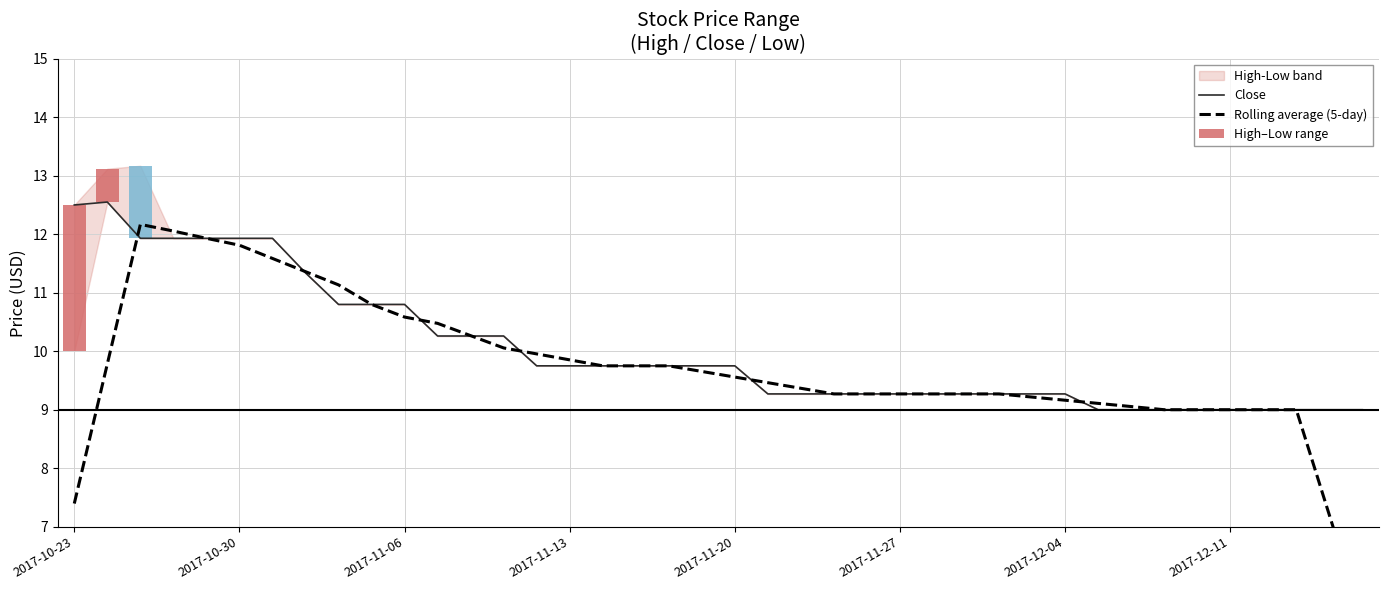

Reading left to right, what are all the values shown in this chart?

Close: 12.5	12.6	11.9	11.9	11.9	11.9	11.9	11.3	10.8	10.8	10.8	10.3	10.3	10.3	9.8	9.8	9.8	9.8	9.8	9.8	9.8	9.3	9.3	9.3	9.3	9.3	9.3	9.3	9.3	9.3	9.3	9.0	9.0	9.0	9.0	9.0	9.0	9.0	9.0	9.0
Rolling average (5-day): 7.4	9.8	12.2	12.1	11.9	11.8	11.6	11.4	11.1	10.8	10.6	10.5	10.3	10.1	10.0	9.9	9.8	9.8	9.8	9.7	9.6	9.5	9.4	9.3	9.3	9.3	9.3	9.3	9.3	9.2	9.2	9.1	9.1	9.0	9.0	9.0	9.0	9.0	7.2	5.4